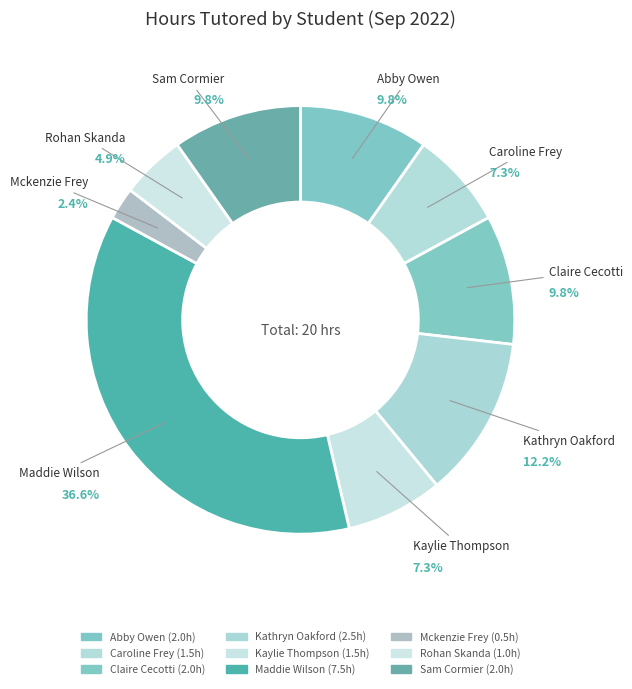

Count the number of slices in the pie.

9